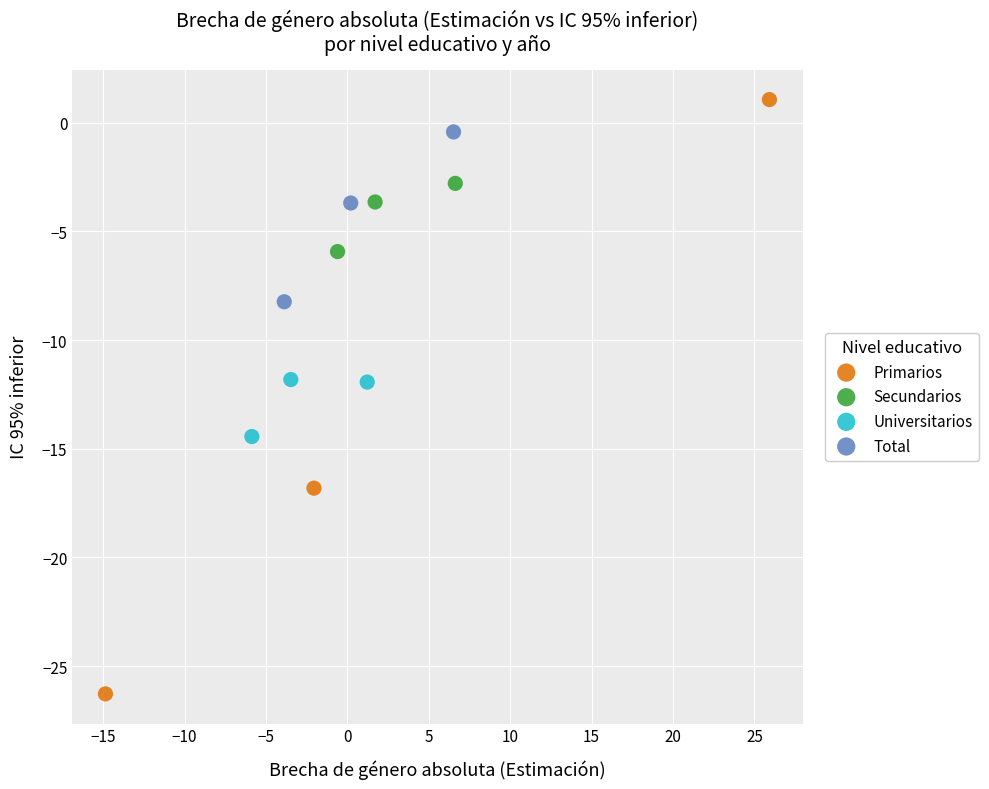

Which series reaches the minimum Y coordinate?

Primarios